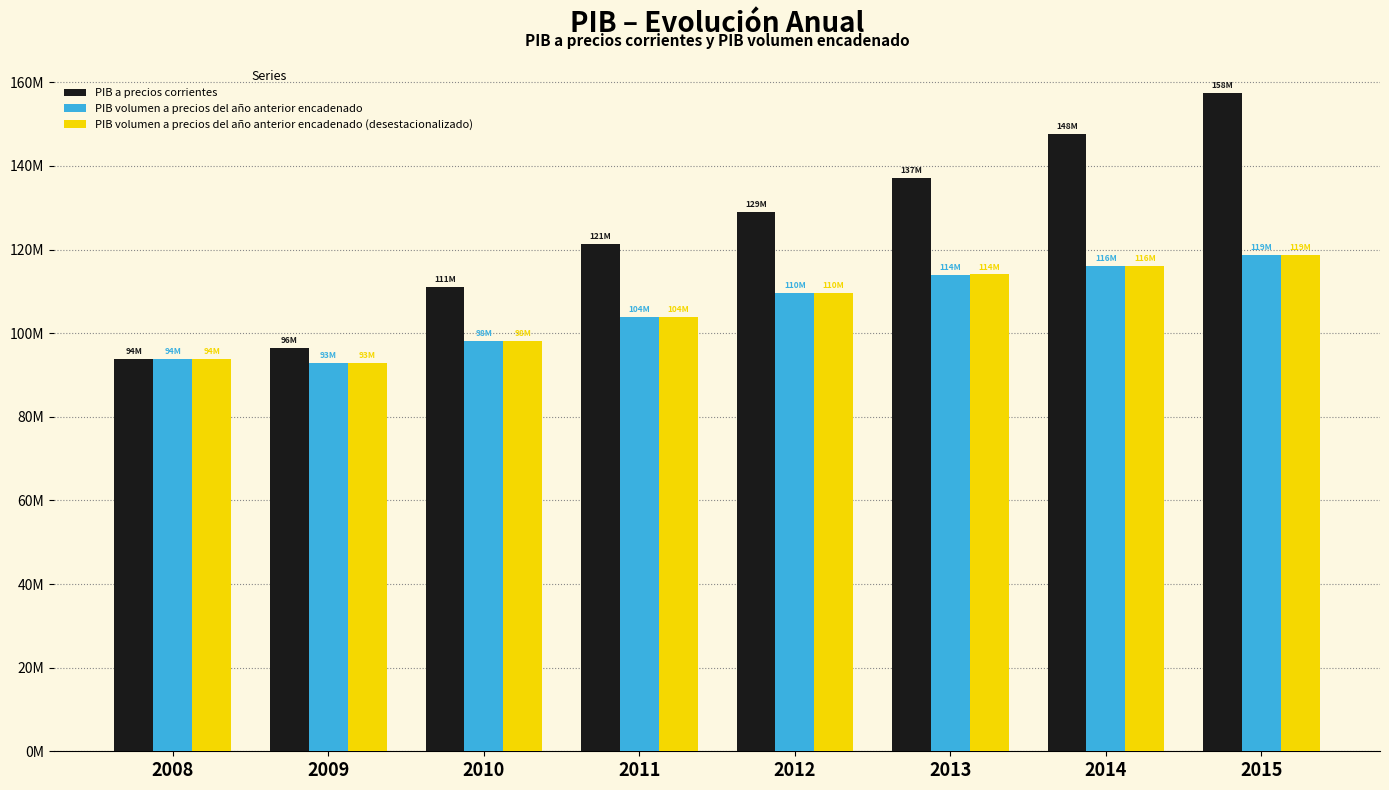

Read the PIB a precios corrientes value at 2008.

93847932